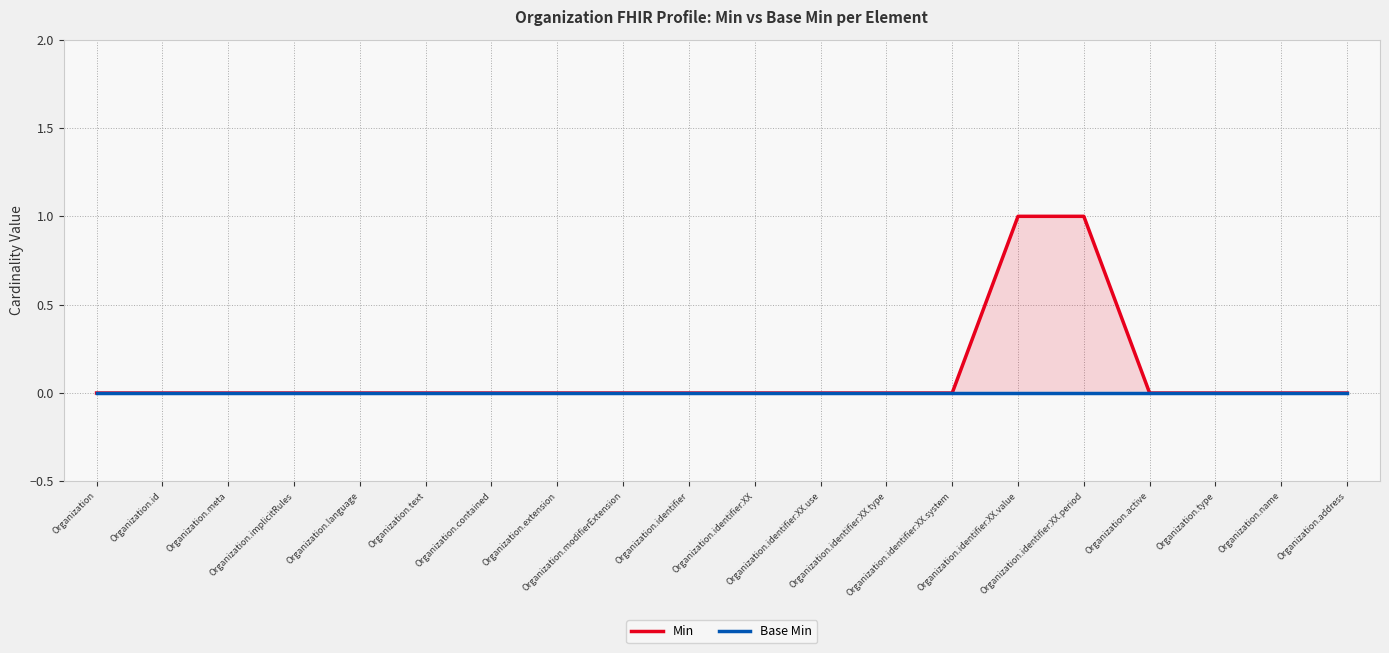

The value of Min at Organization.meta is 1. True or false?

False